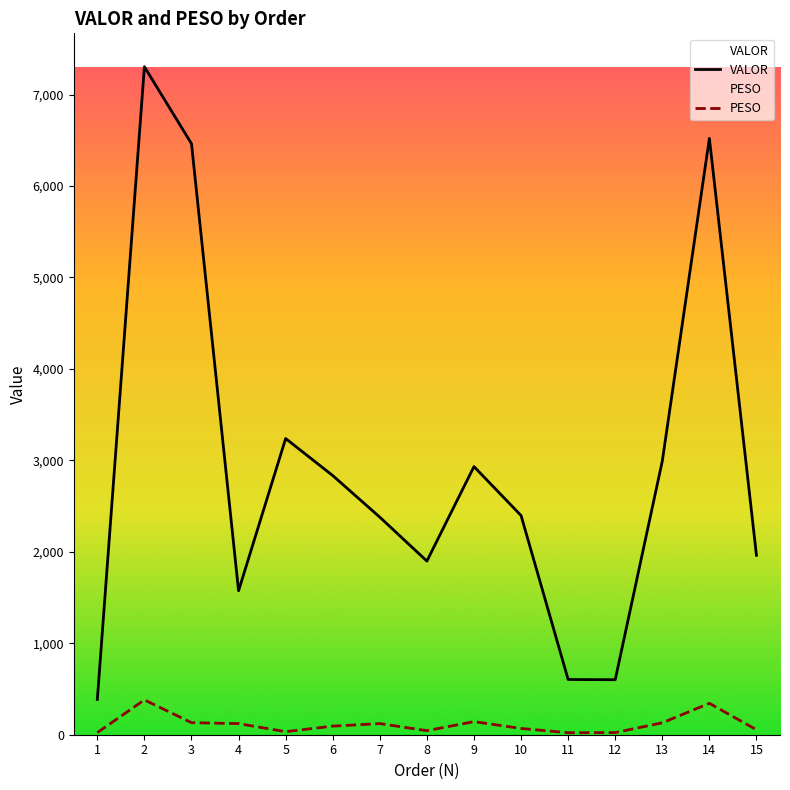

How many distinct data groups are displayed?

2